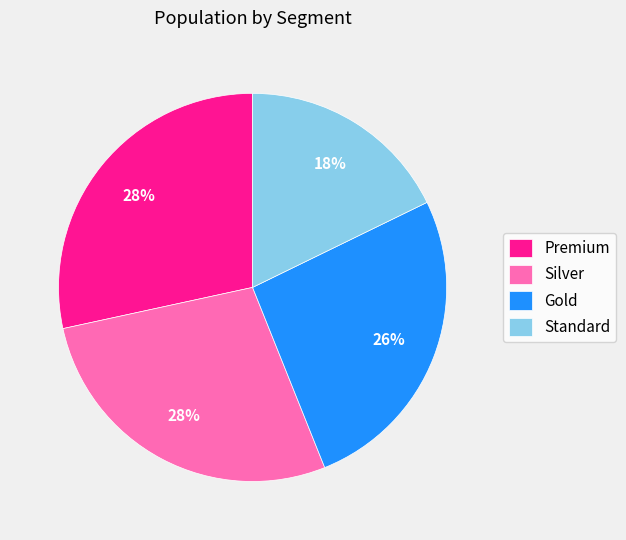

Approximately how many times larger is the value at Premium compared to Standard?

1.6